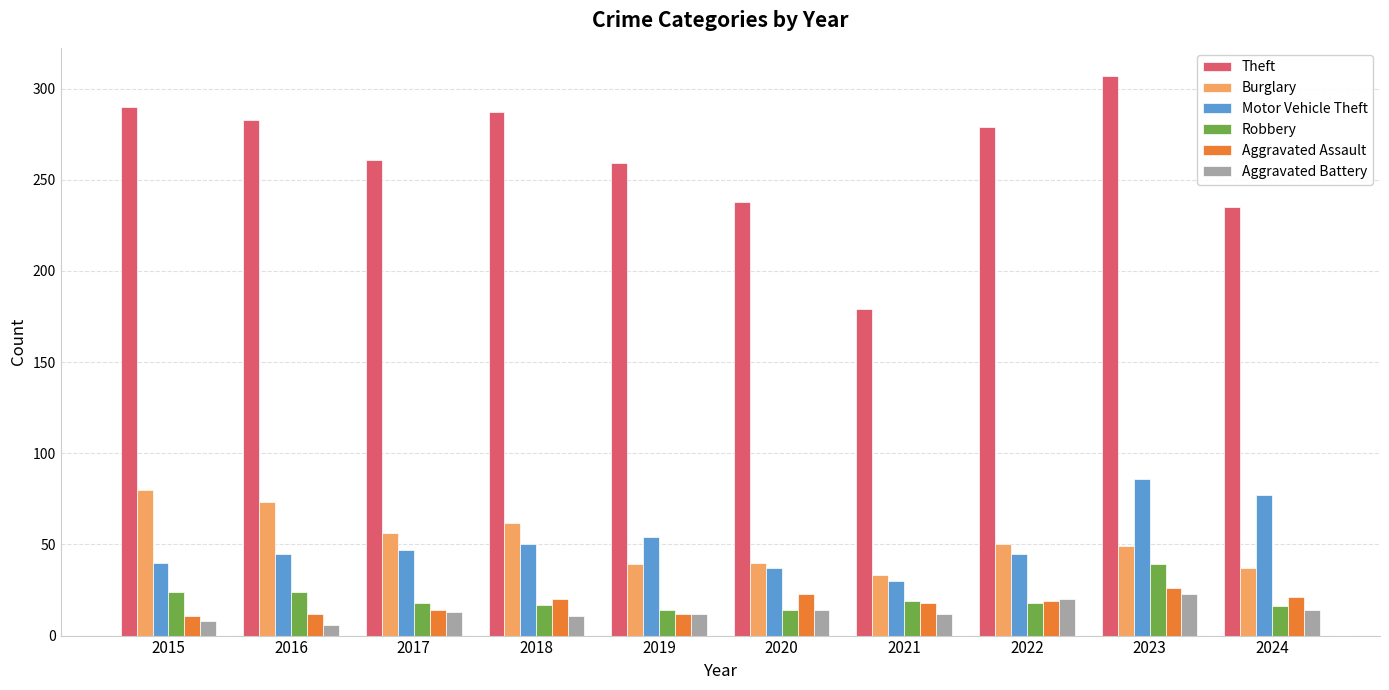

Which series has the largest total across all categories?

Theft